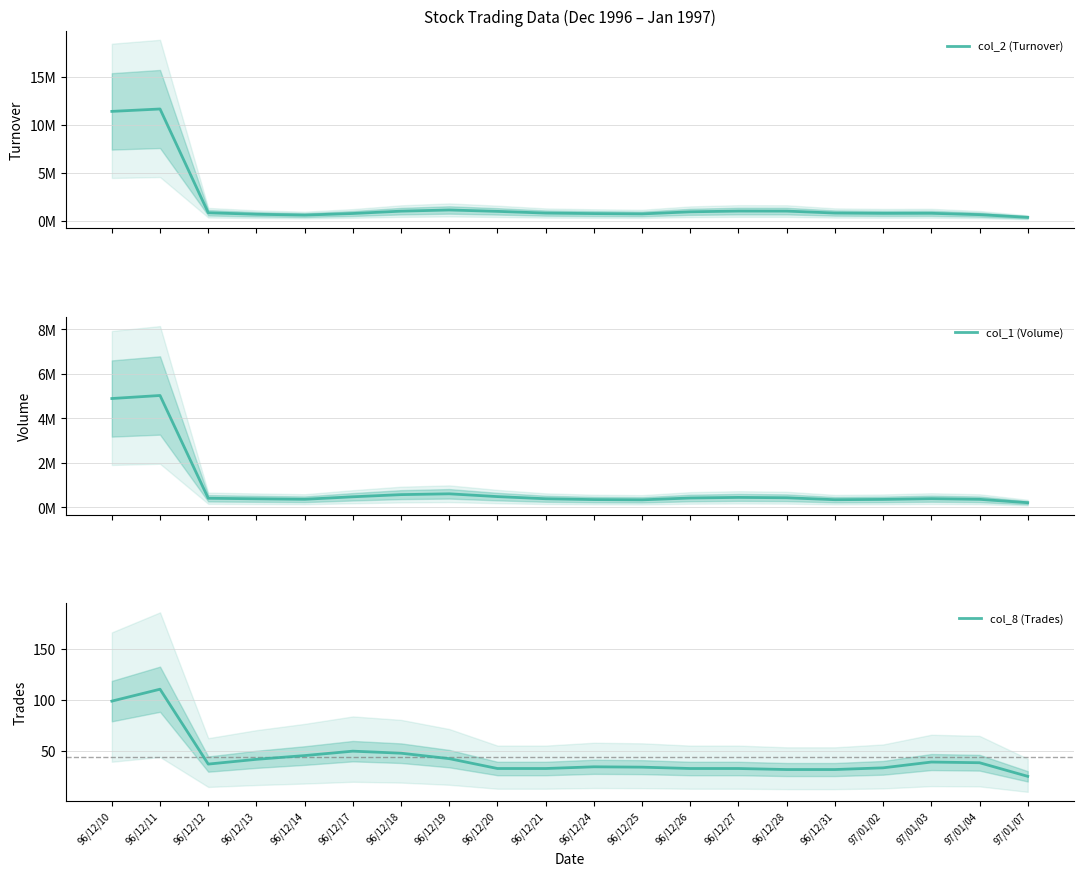

Which category has the highest value across all series?

96/12/11